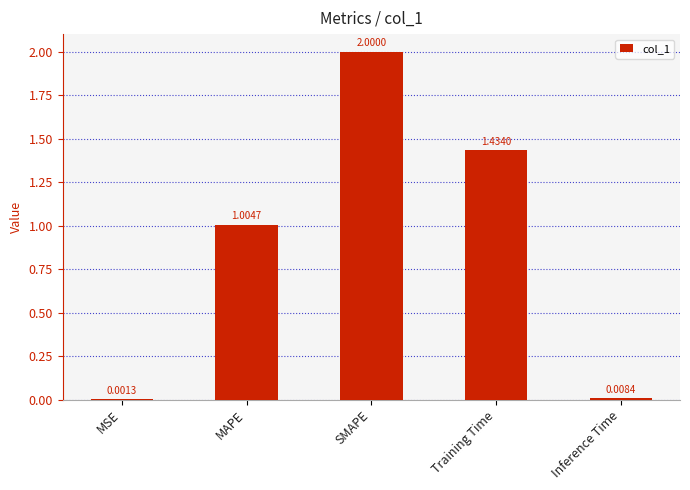

Which has a higher value, Training Time or MSE?

Training Time